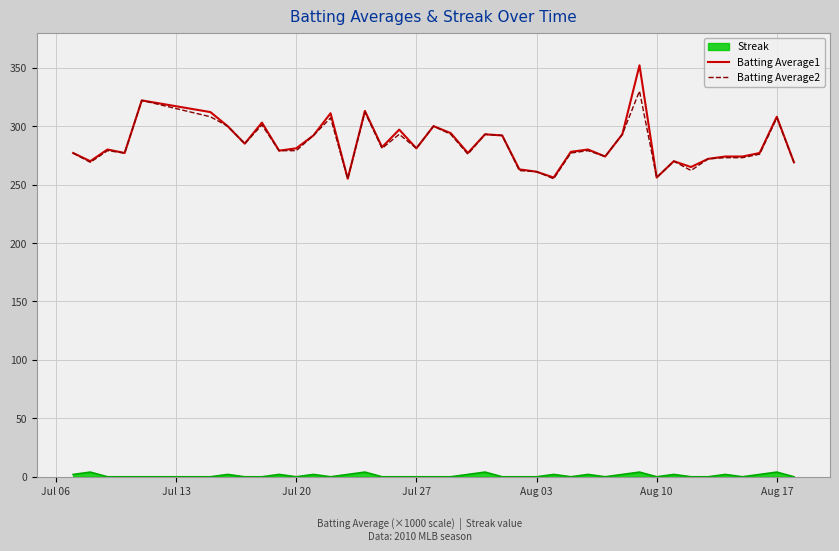

Which series has the widest spread of values?

Batting Average1